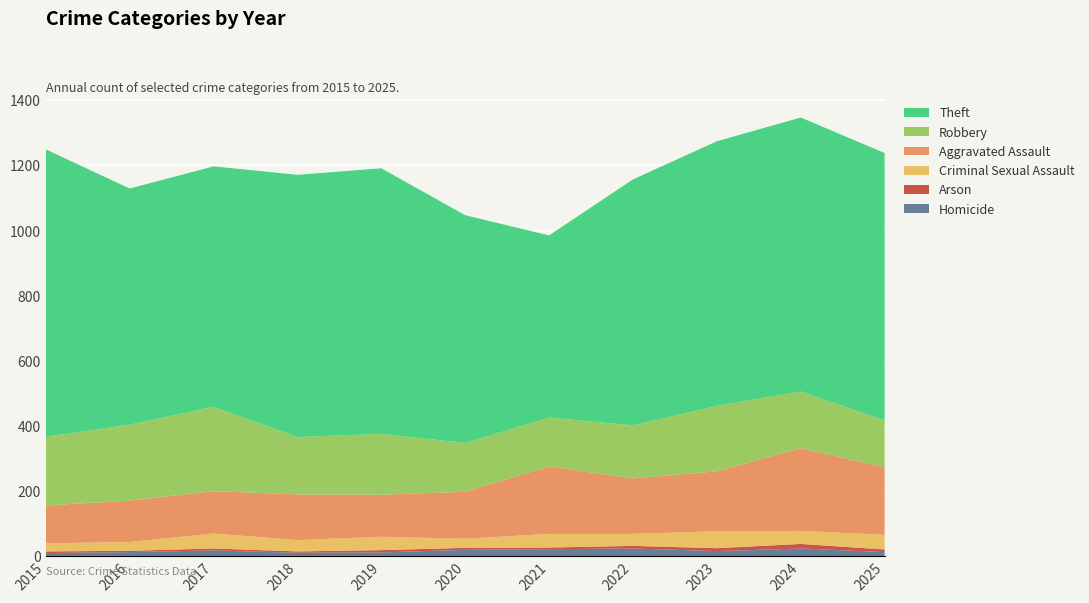

Reading right to left, list all the values displayed in this chart.

Homicide: 13	24	16	24	22	20	12	11	18	13	10
Arson: 8	14	9	8	5	6	7	4	6	4	5
Criminal Sexual Assault: 45	40	52	37	42	28	41	35	46	27	25
Aggravated Assault: 207	254	184	170	207	144	129	140	130	127	116
Robbery: 144	174	201	163	150	150	187	176	259	233	211
Theft: 821	841	812	755	559	699	815	805	738	725	882